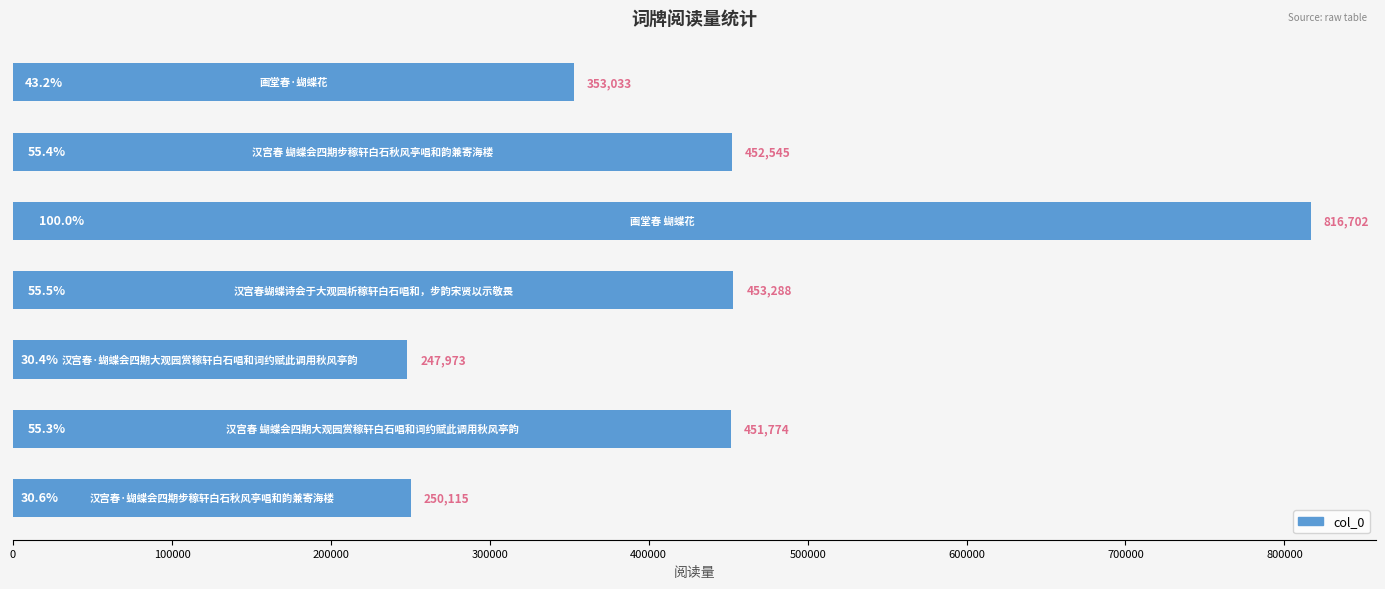

What is the sum of all values?

3025430